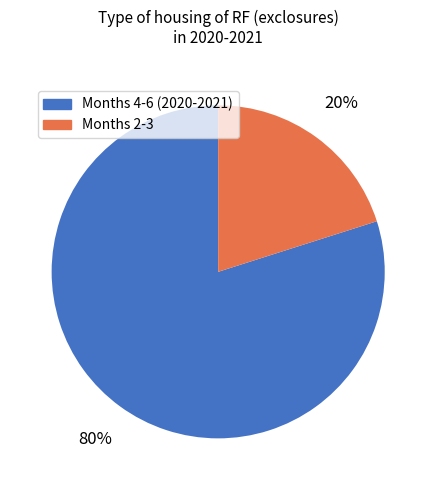

To the nearest percent, what is the average slice percentage?

50%